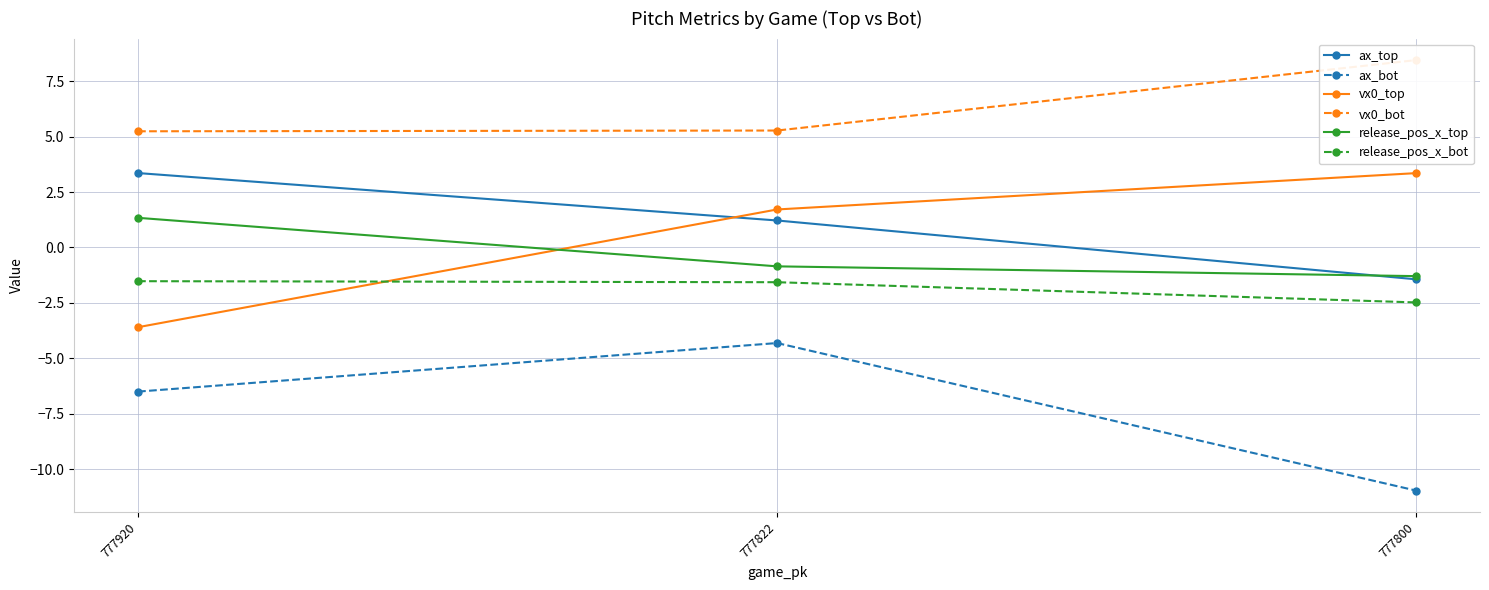

Is the value of vx0_top at 777800 greater than the value of vx0_bot at 777920?

No